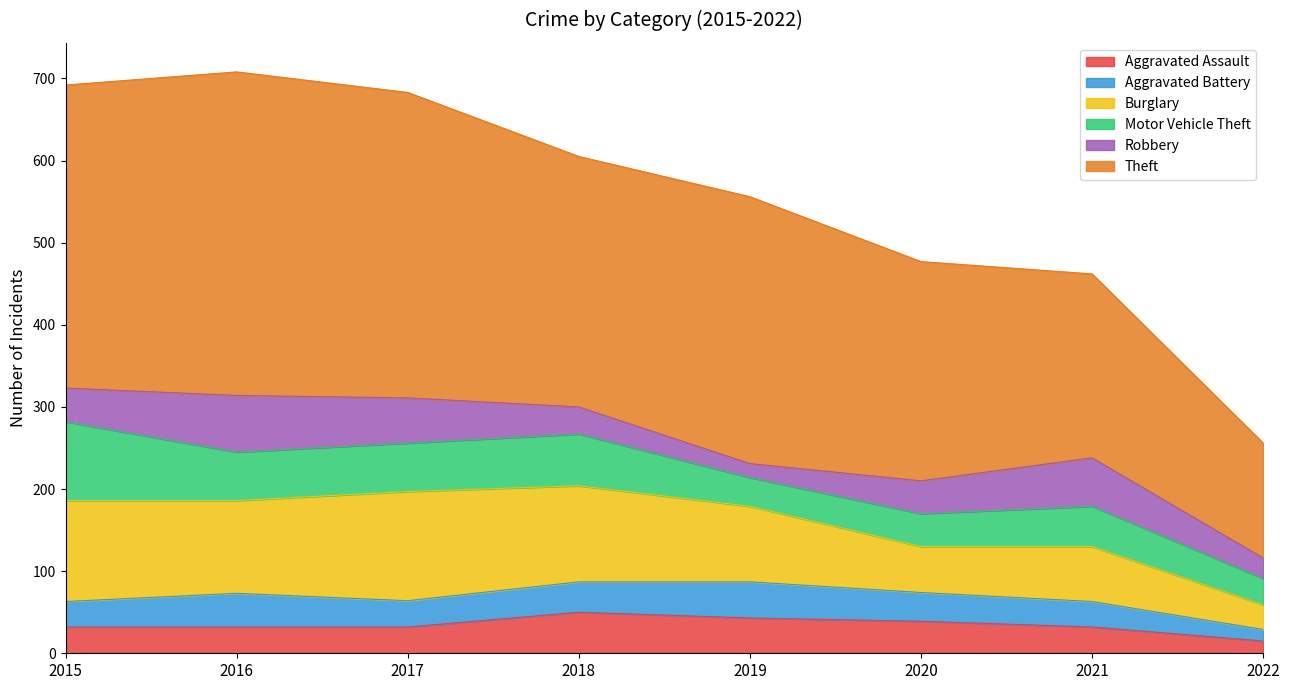

True or false: Burglary has a value of 21 at 2022.

False